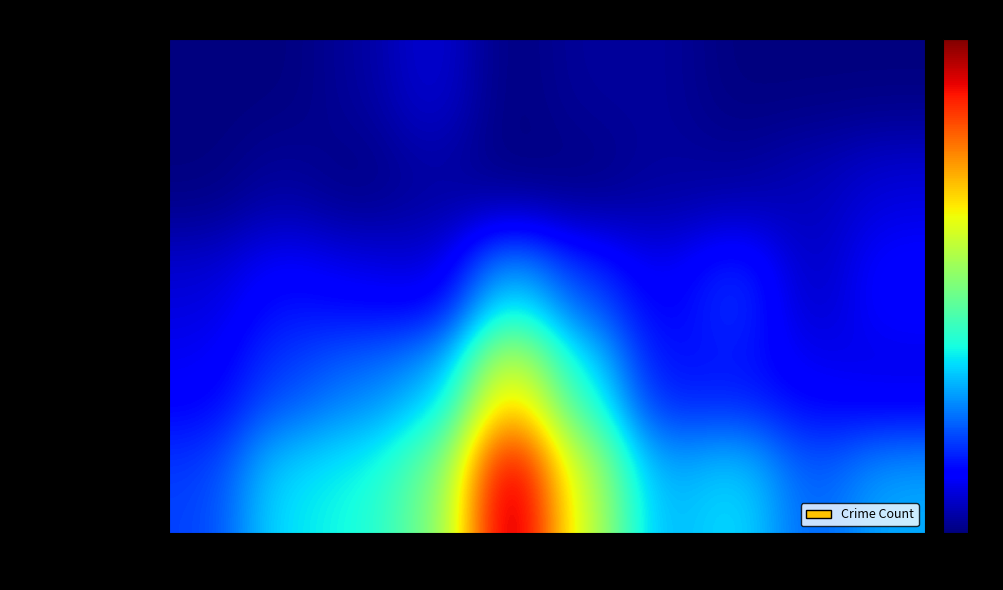

Reading left to right, list all the values displayed in this chart.

Aggravated Assault: 2015=0	2016=0	2017=1	2018=3	2019=0	2020=1	2021=1	2022=0	2023=0	2024=0
Aggravated Battery: 2015=0	2016=1	2017=0	2018=1	2019=0	2020=0	2021=1	2022=1	2023=2	2024=3
Robbery: 2015=3	2016=5	2017=4	2018=3	2019=12	2020=7	2021=4	2022=7	2023=2	2024=5
Theft: 2015=4	2016=7	2017=9	2018=11	2019=25	2020=14	2021=5	2022=5	2023=4	2024=3
Total: 2015=7	2016=13	2017=14	2018=18	2019=37	2020=22	2021=11	2022=13	2023=8	2024=11